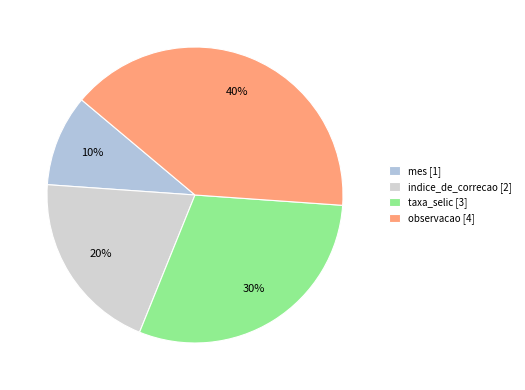

Is it true that mes is 10% of the pie?

True